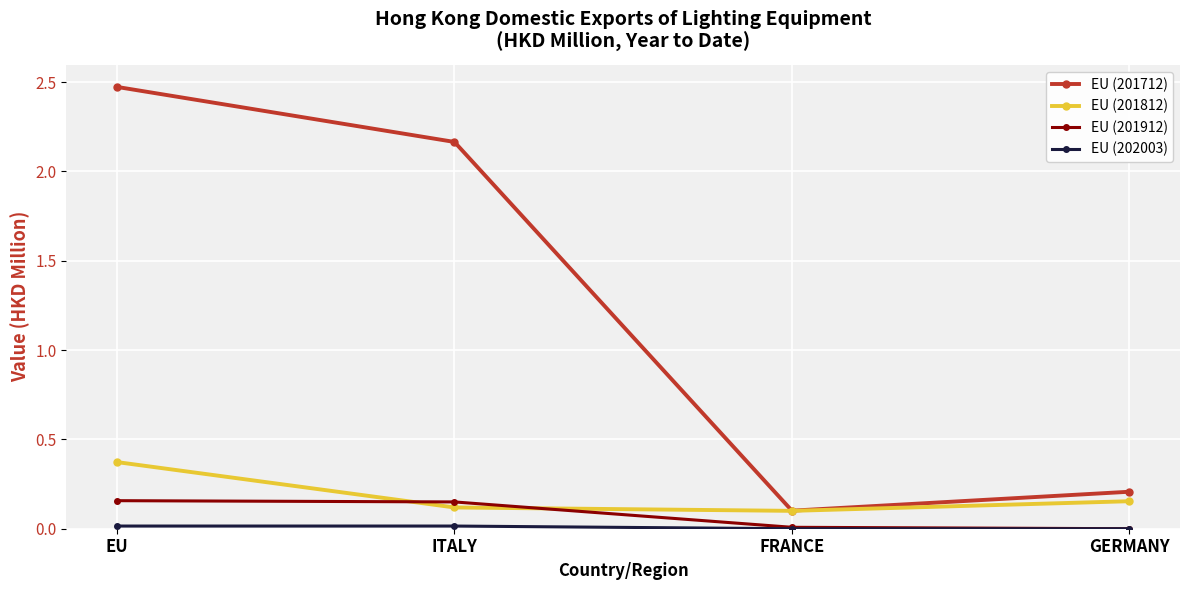

Which series has the largest total across all categories?

EU (201712)